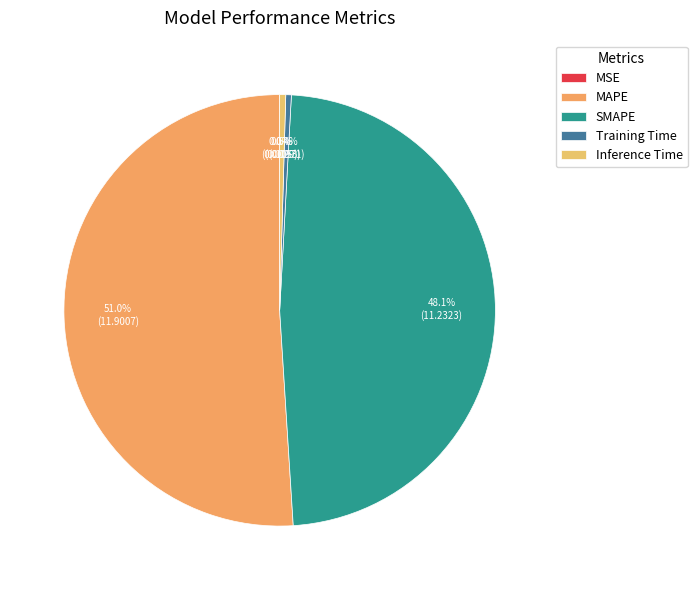

What is the change in value from MAPE to SMAPE?

-0.7